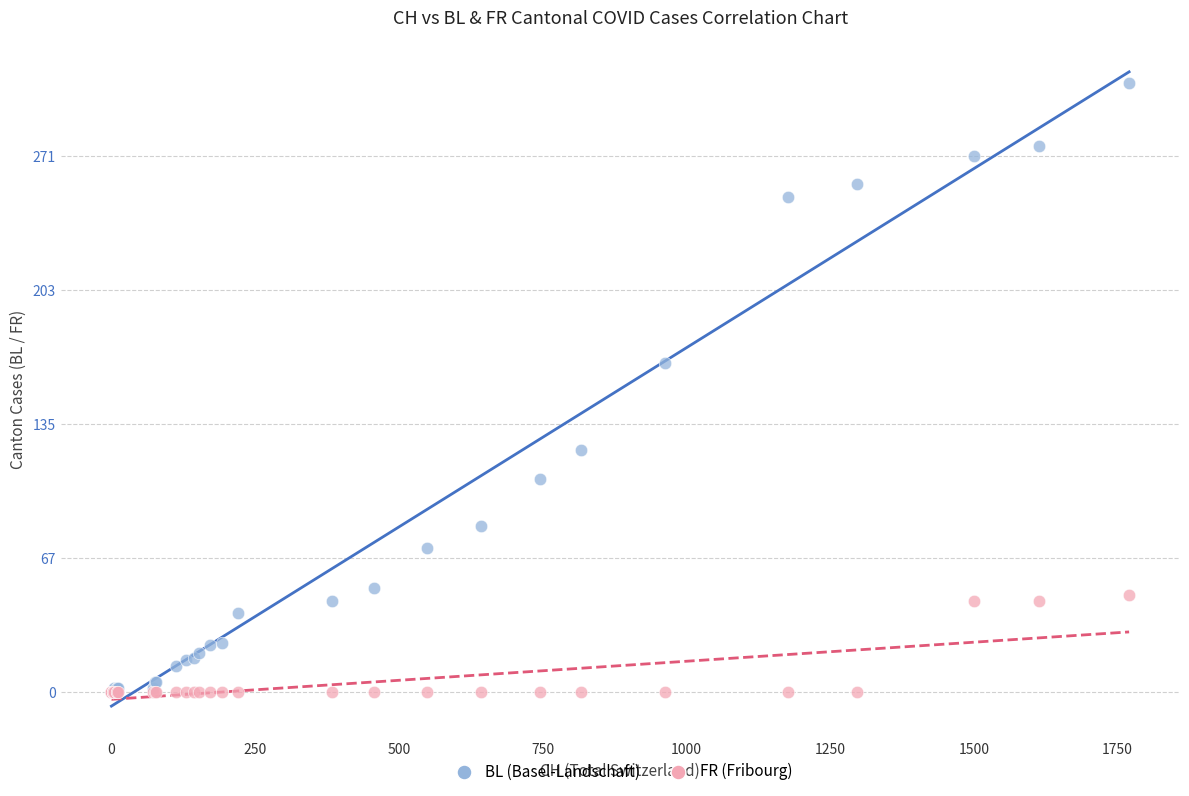

In the BL (Basel-Landschaft) series, what Y value is closest to 154?

167